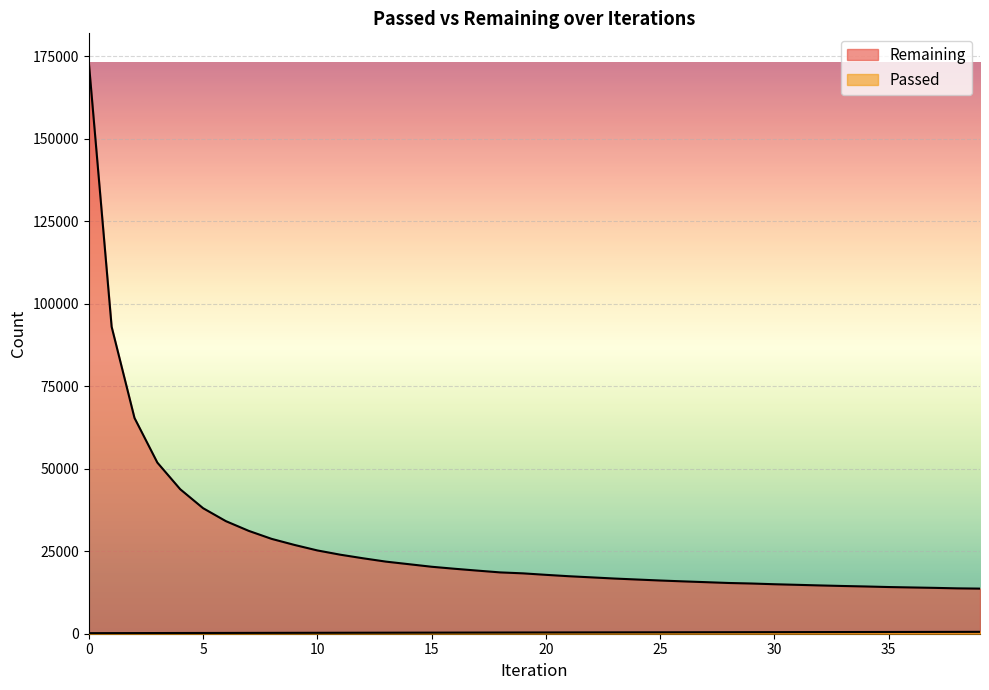

List the labels in order of Remaining value, smallest first.

39, 38, 37, 36, 35, 34, 33, 32, 31, 30, 29, 28, 27, 26, 25, 24, 23, 22, 21, 20, 19, 18, 17, 16, 15, 14, 13, 12, 11, 10, 9, 8, 7, 6, 5, 4, 3, 2, 1, 0